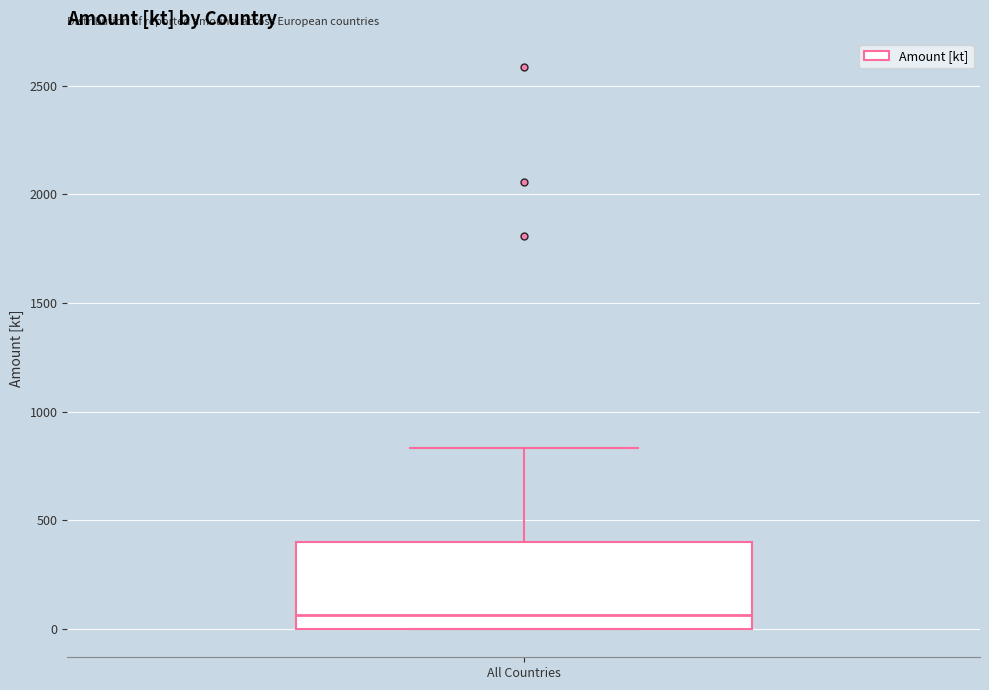

Read this box plot against the y-axis: the position of the median line, the range covered by the box, and the ends of both whiskers. The values are not printed on the chart, so give them approximately, as read against the axis.

median 50, box 0 to 400, whiskers 0 to 850